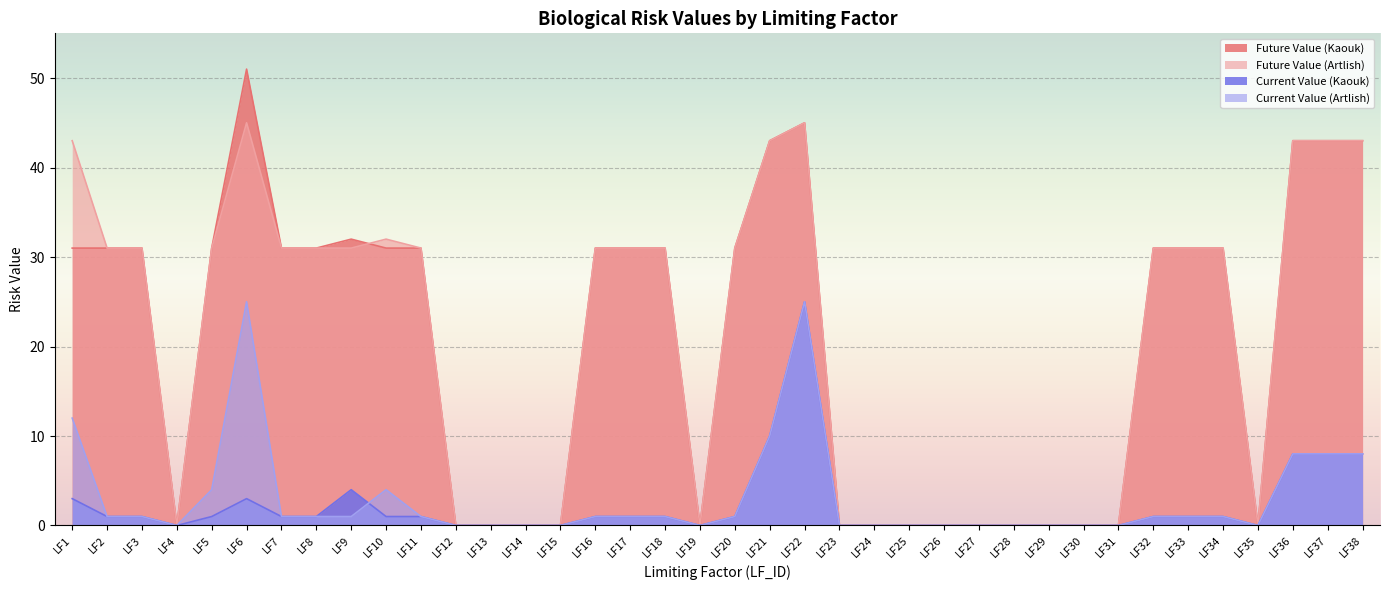

Rank the series by their maximum value, from highest to lowest.

Future Value (Kaouk), Future Value (Artlish), Current Value (Kaouk), Current Value (Artlish)